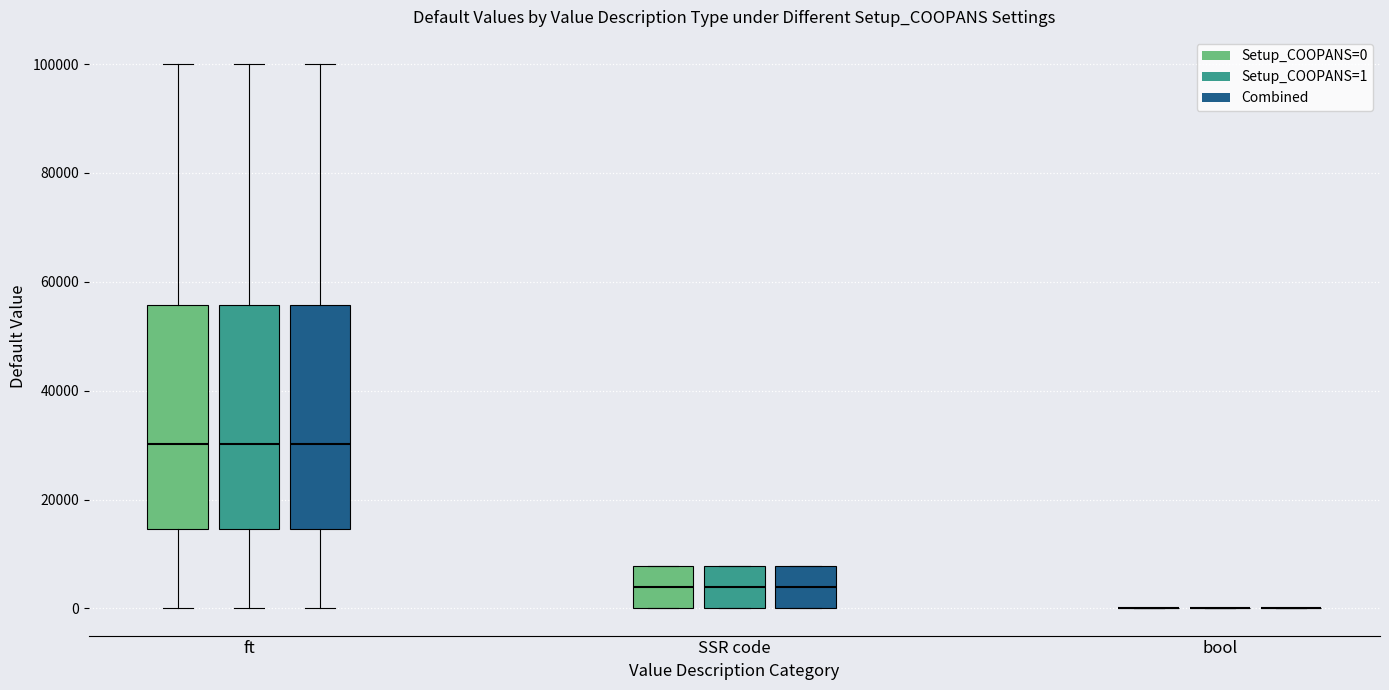

Where is the upper edge of the box for SSR code (Combined) on the y-axis? The values are not printed on the chart, so give them approximately, as read against the axis.

8000